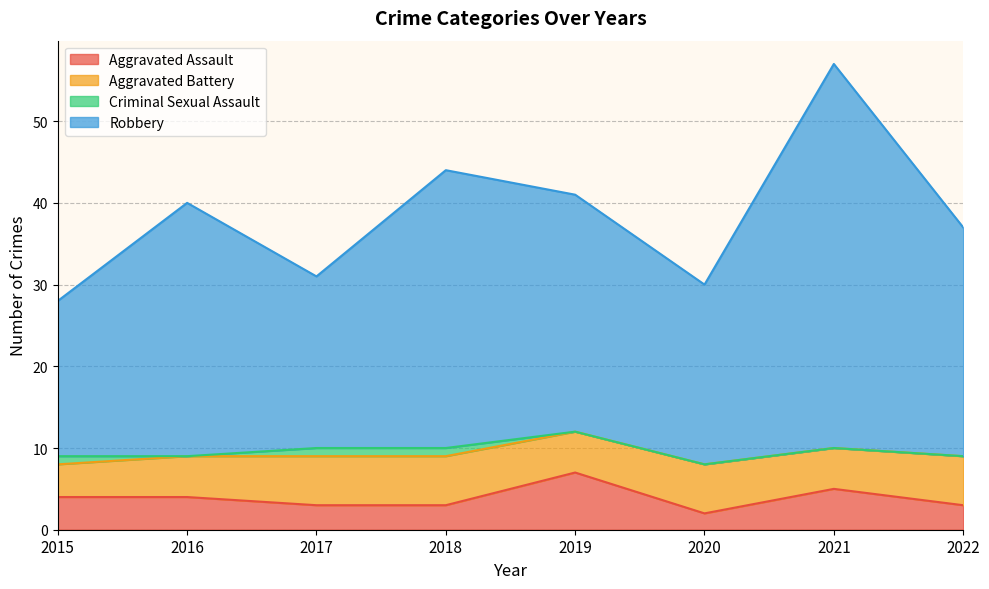

At which category is the sum across all series the highest?

2021